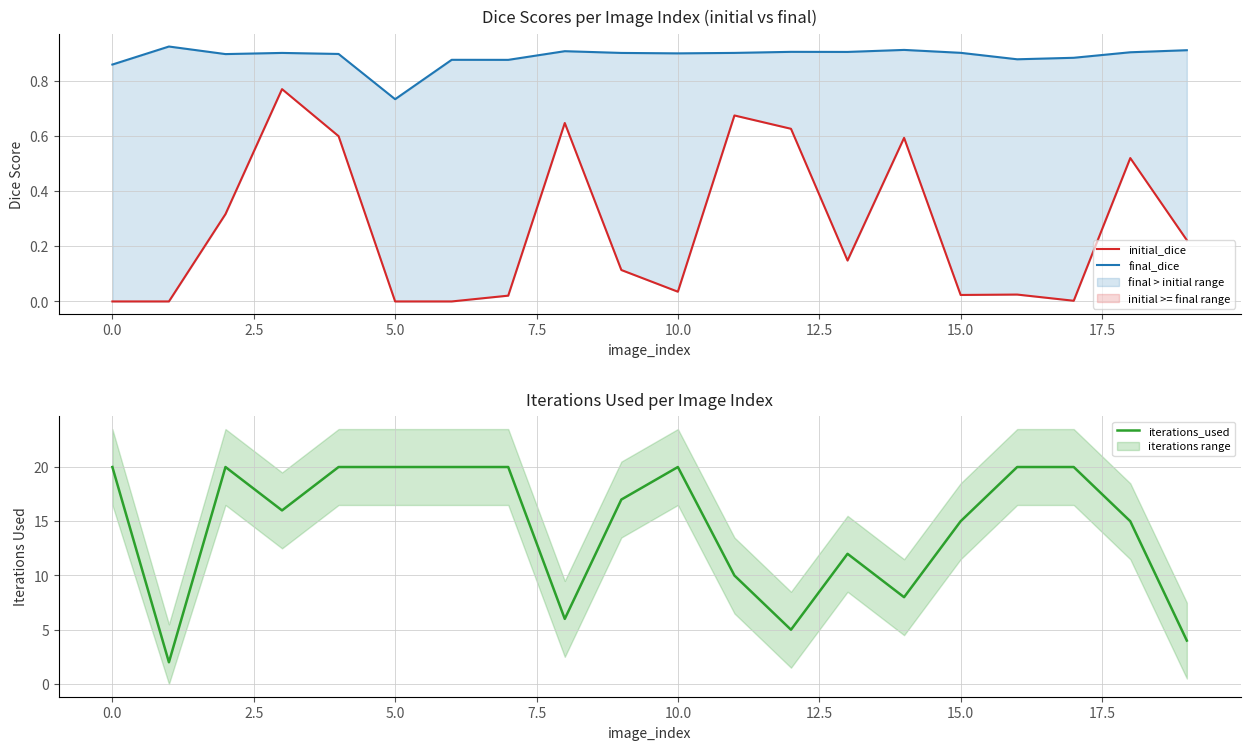

Rank the series at 16 from lowest to highest value.

initial_dice, final_dice, iterations_used